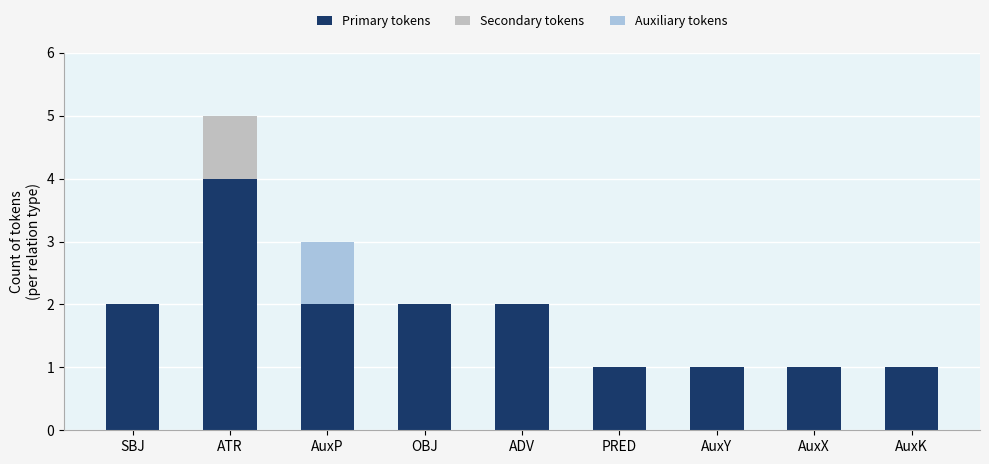

At which category is the sum across all series the highest?

ATR